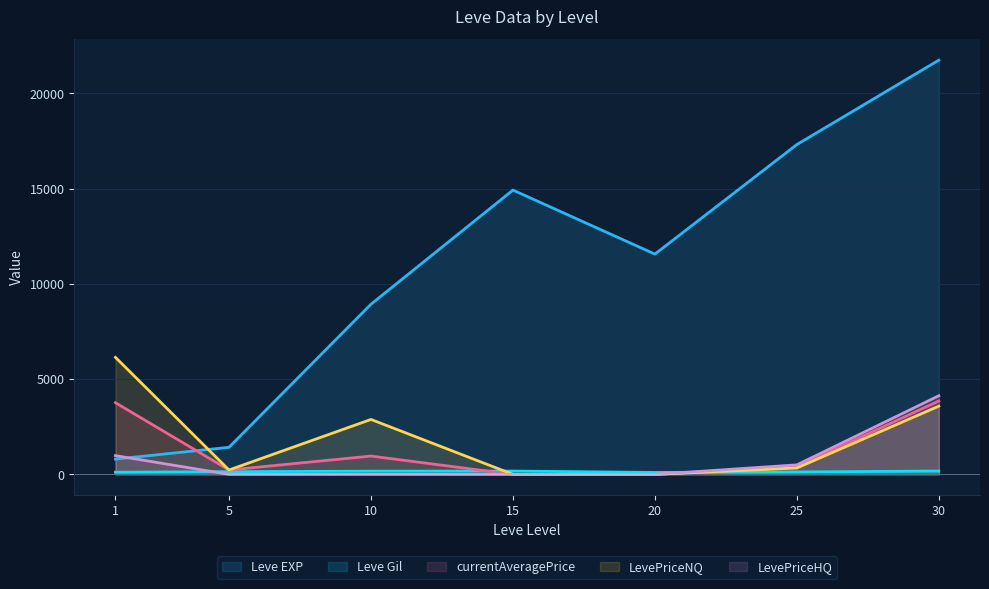

What is the difference between the maximum and minimum values in the currentAveragePrice series?

3852.6